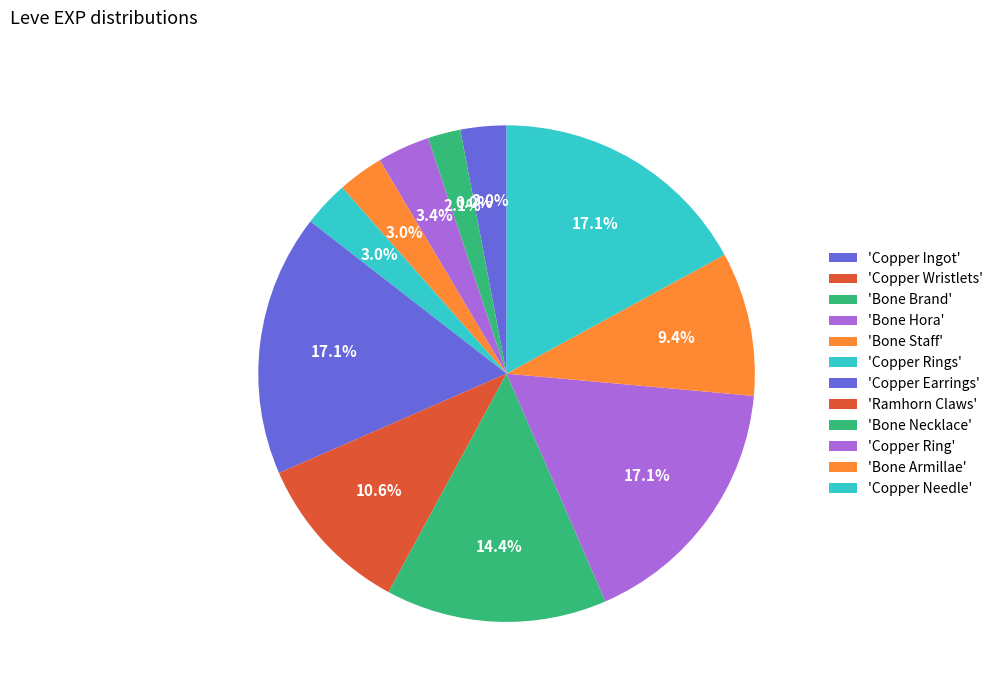

How many segments does this pie chart have?

12